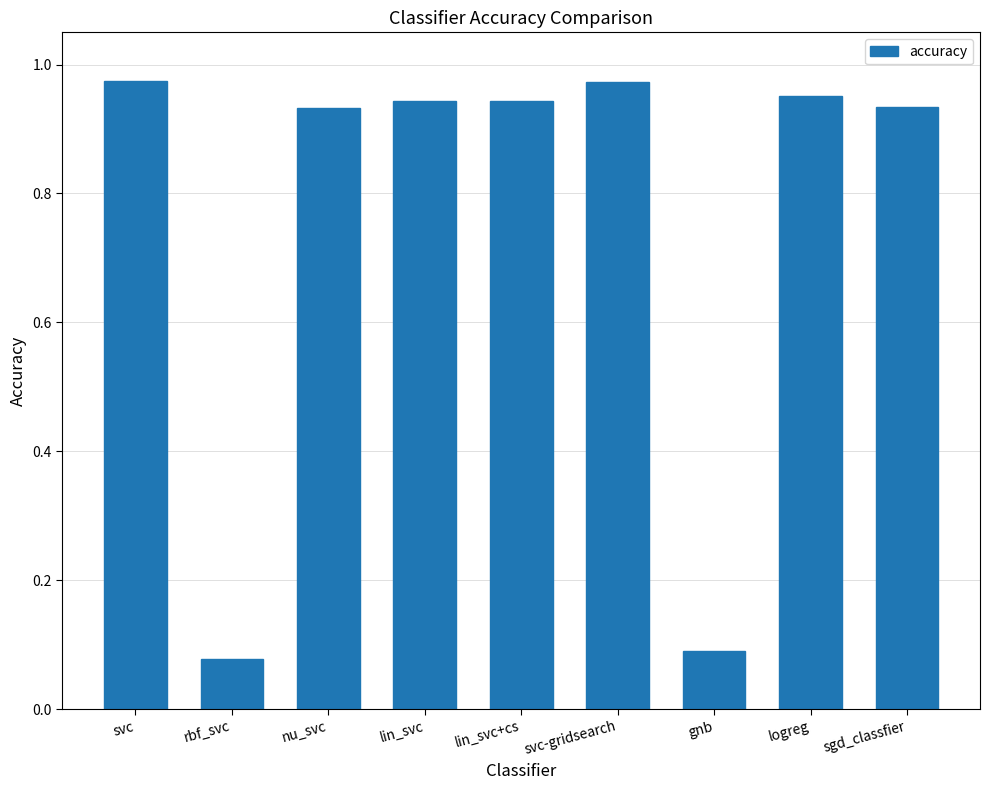

How many categories are shown in the chart?

9